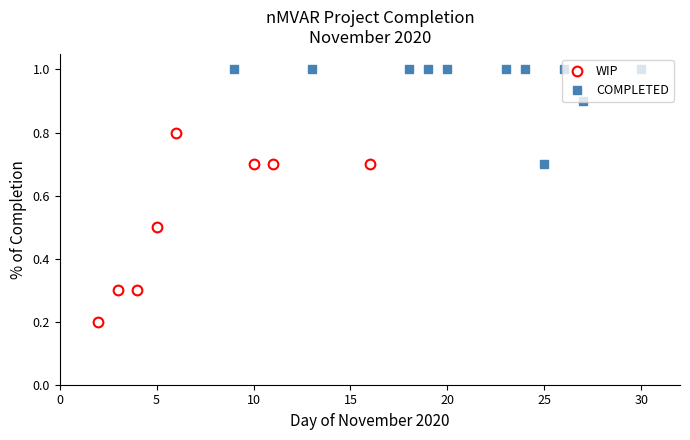

Count the WIP values in the range 0 to 1.

8